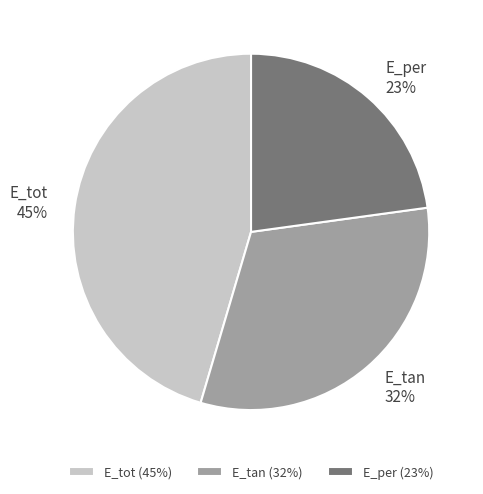

Do E_tot and E_tan together represent more than half of the pie?

Yes